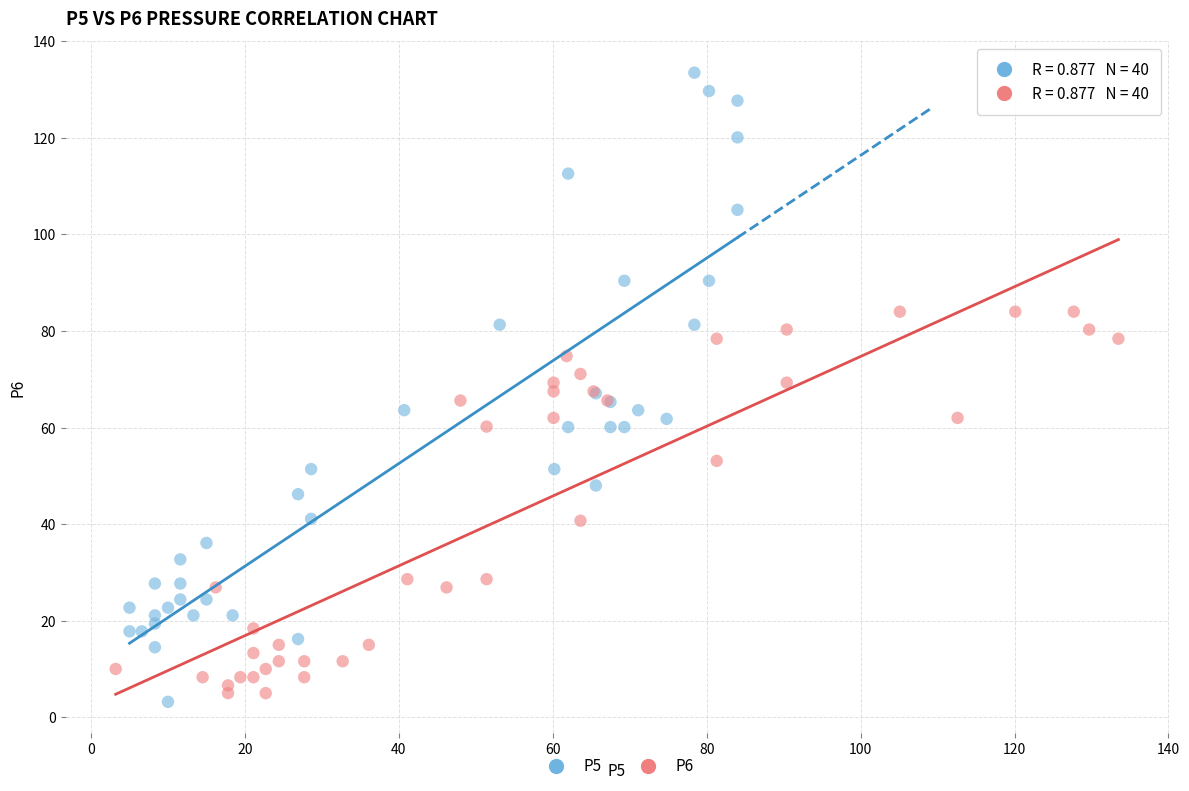

Which series contains the highest Y value?

P5